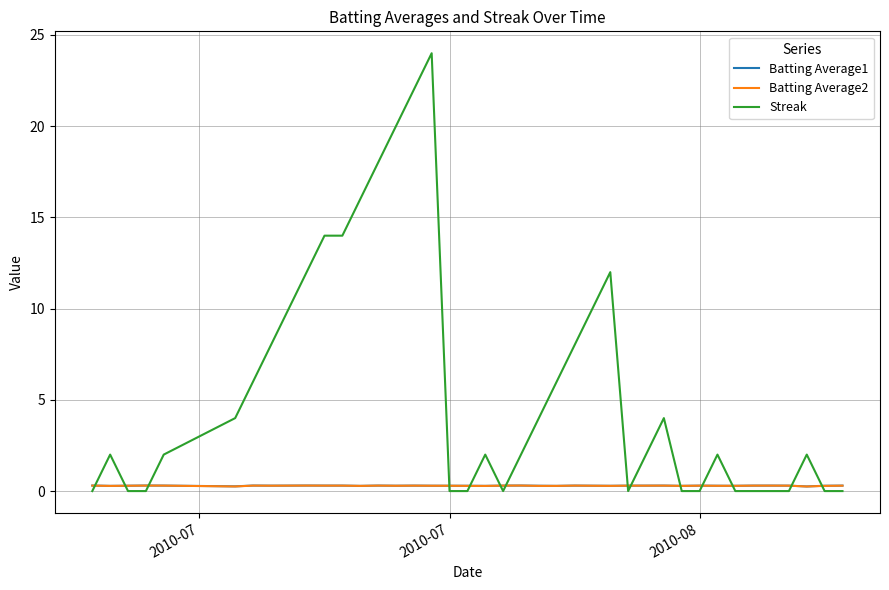

What is the greatest value displayed?

24.0